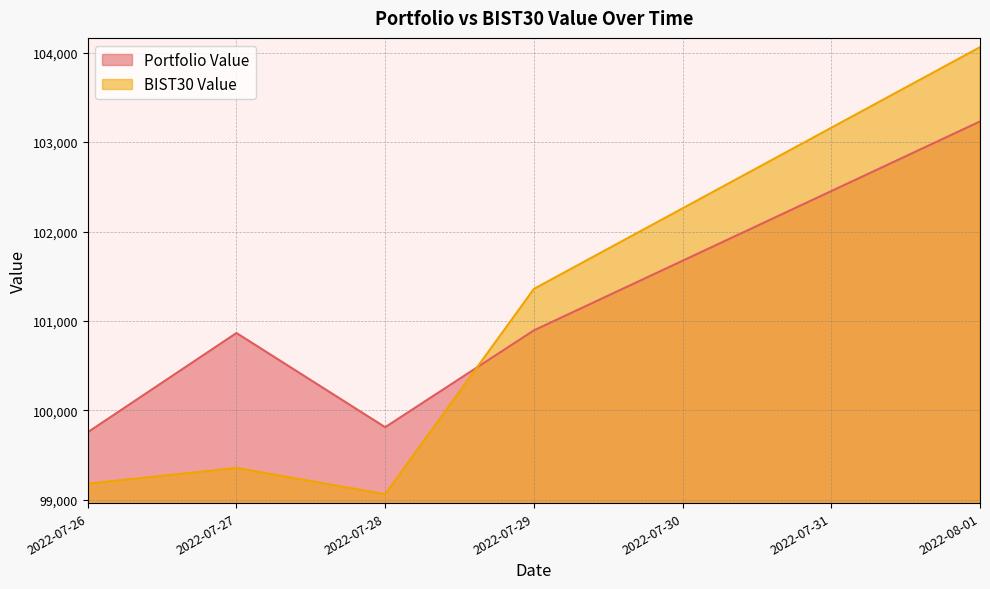

Is it true that Portfolio Value equals 99756.4 at 2022-07-26?

True